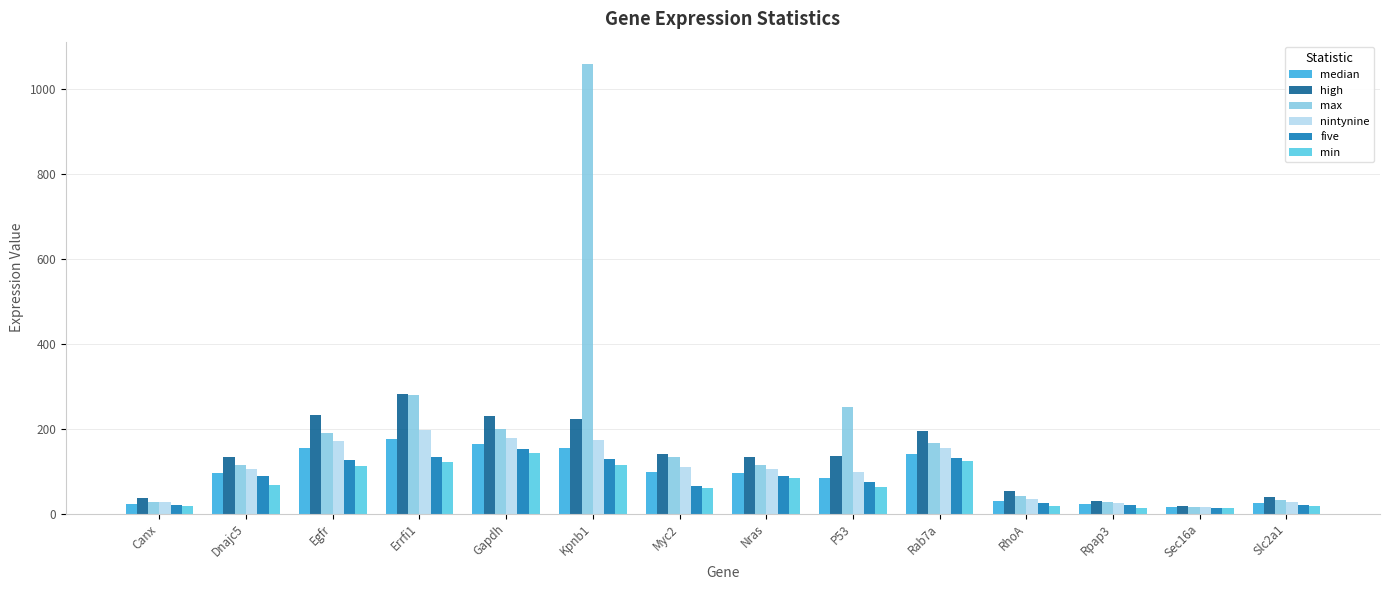

Between Gapdh and Myc2, which series saw the biggest shift?

high